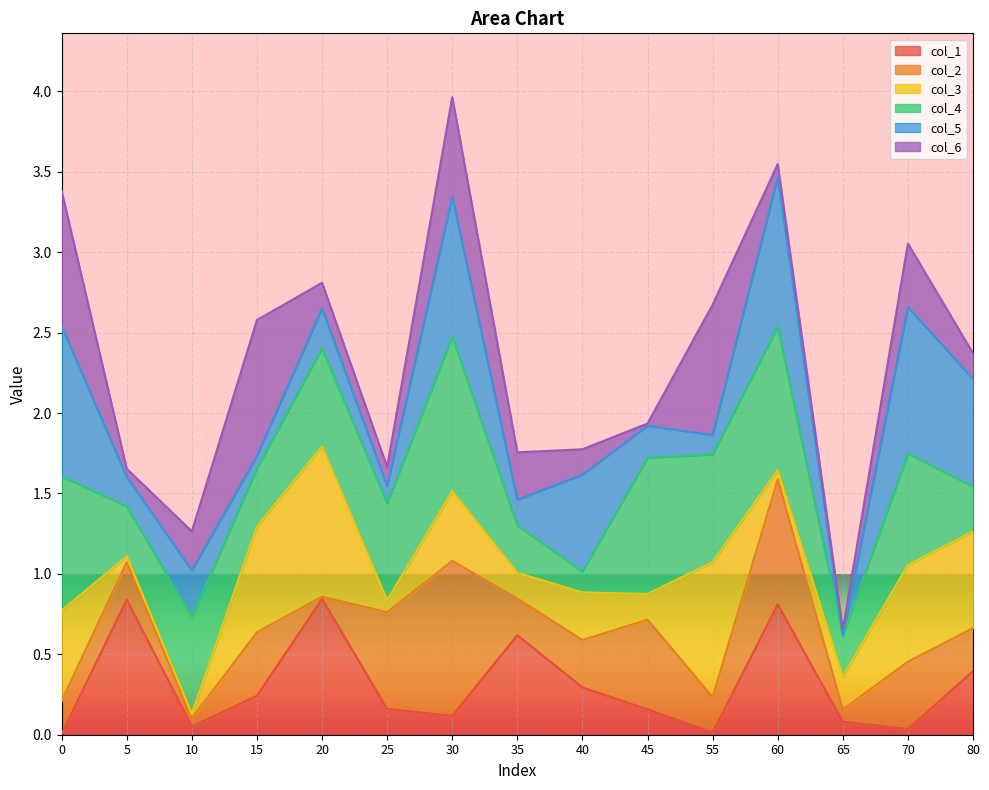

Between 1 and 0, which is larger?

1